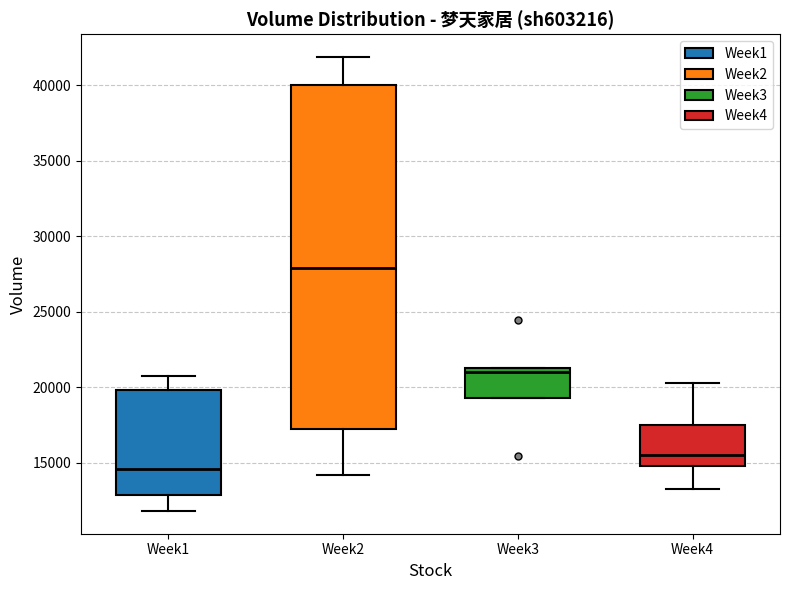

Where does the upper whisker of the box for Week1 end on the y-axis? The values are not printed on the chart, so give them approximately, as read against the axis.

20500